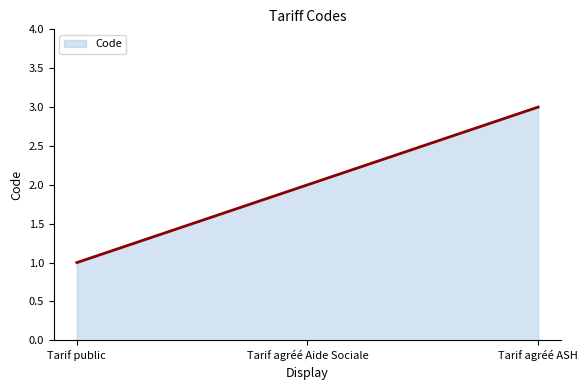

What is the smallest value displayed?

1